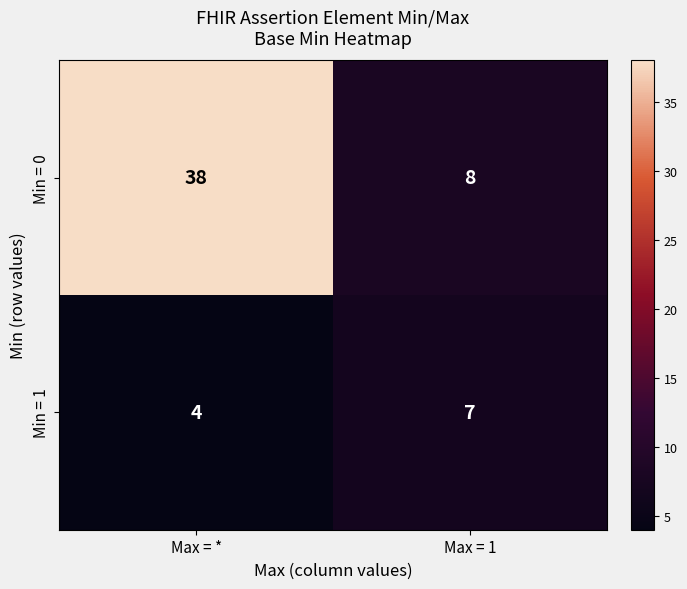

Which category has the lowest value across all series?

Max = *